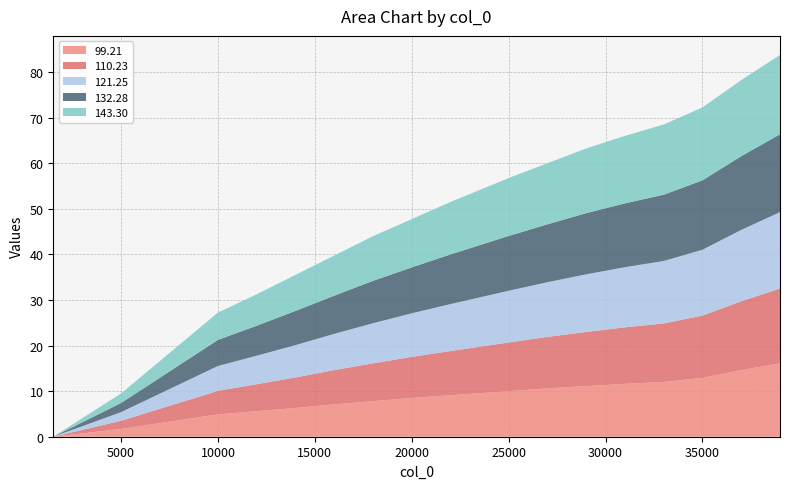

Reading left to right, extract all data points from this chart.

99.21: 1500=0.0	5000=1.7	10000=4.9	12000=5.6	14000=6.3	16000=7.1	18000=7.8	20000=8.5	22000=9.1	24000=9.7	25000=10.0	27000=10.6	29000=11.1	31000=11.6	33000=12.0	35000=12.9	37000=14.6	39000=16.1
110.23: 1500=0.0	5000=1.8	10000=5.2	12000=5.9	14000=6.7	16000=7.5	18000=8.3	20000=9.0	22000=9.7	24000=10.3	25000=10.7	27000=11.3	29000=11.9	31000=12.4	33000=12.8	35000=13.7	37000=15.1	39000=16.4
121.25: 1500=0.0	5000=1.9	10000=5.5	12000=6.2	14000=7.1	16000=8.0	18000=8.8	20000=9.6	22000=10.3	24000=11.0	25000=11.3	27000=12.0	29000=12.7	31000=13.2	33000=13.7	35000=14.4	37000=15.7	39000=16.8
132.28: 1500=0.0	5000=2.0	10000=5.7	12000=6.6	14000=7.5	16000=8.4	18000=9.3	20000=10.1	22000=10.9	24000=11.7	25000=12.0	27000=12.7	29000=13.4	31000=14.0	33000=14.6	35000=15.2	37000=16.2	39000=17.1
143.30: 1500=0.0	5000=2.1	10000=6.0	12000=6.9	14000=7.9	16000=8.8	18000=9.8	20000=10.6	22000=11.5	24000=12.3	25000=12.7	27000=13.4	29000=14.2	31000=14.8	33000=15.4	35000=16.0	37000=16.7	39000=17.4